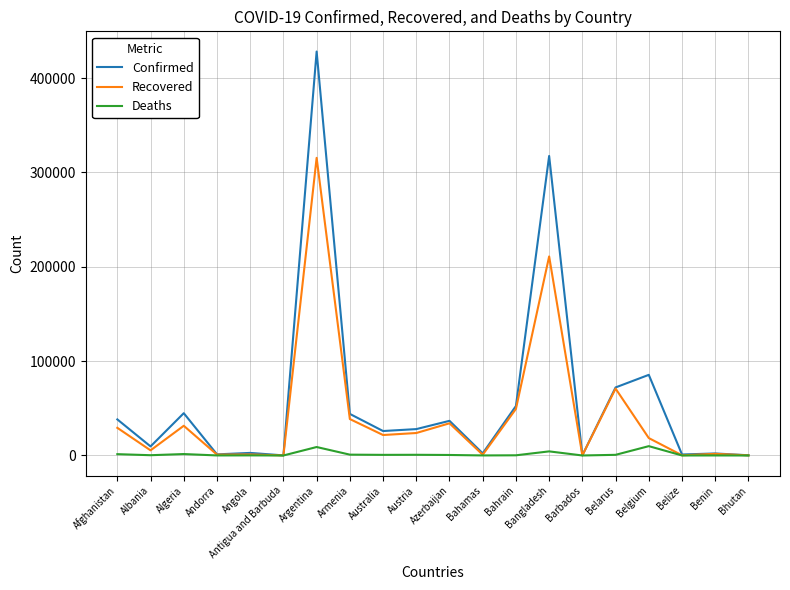

Where does the Confirmed series first go above 27969?

Afghanistan